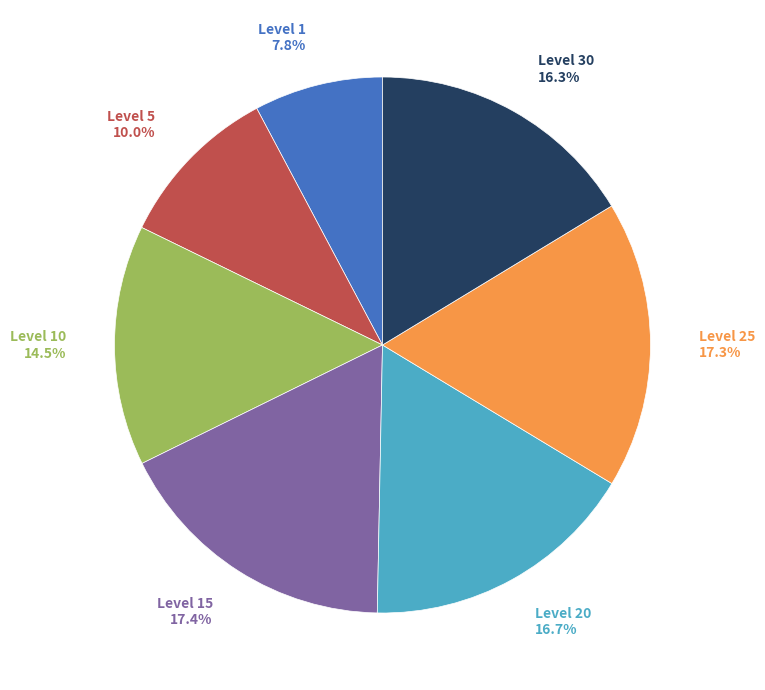

Is there a majority slice in this chart?

No